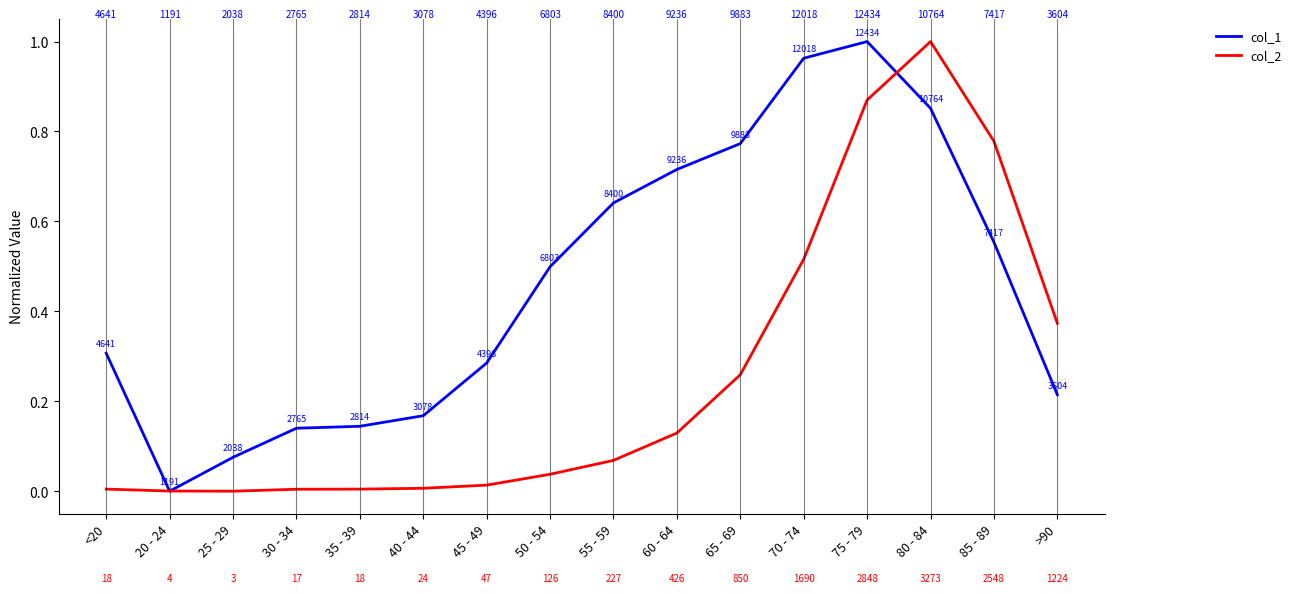

True or false: col_1 has more than 2 interior local peaks.

False